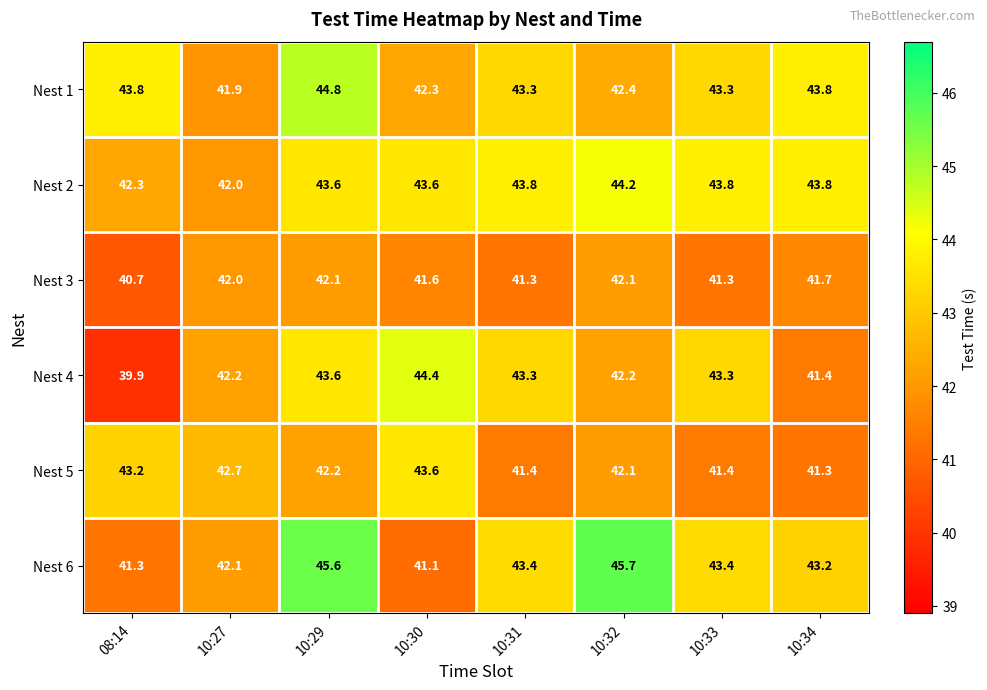

List the series in order of their peak value, highest first.

Nest 6, Nest 1, Nest 4, Nest 2, Nest 5, Nest 3